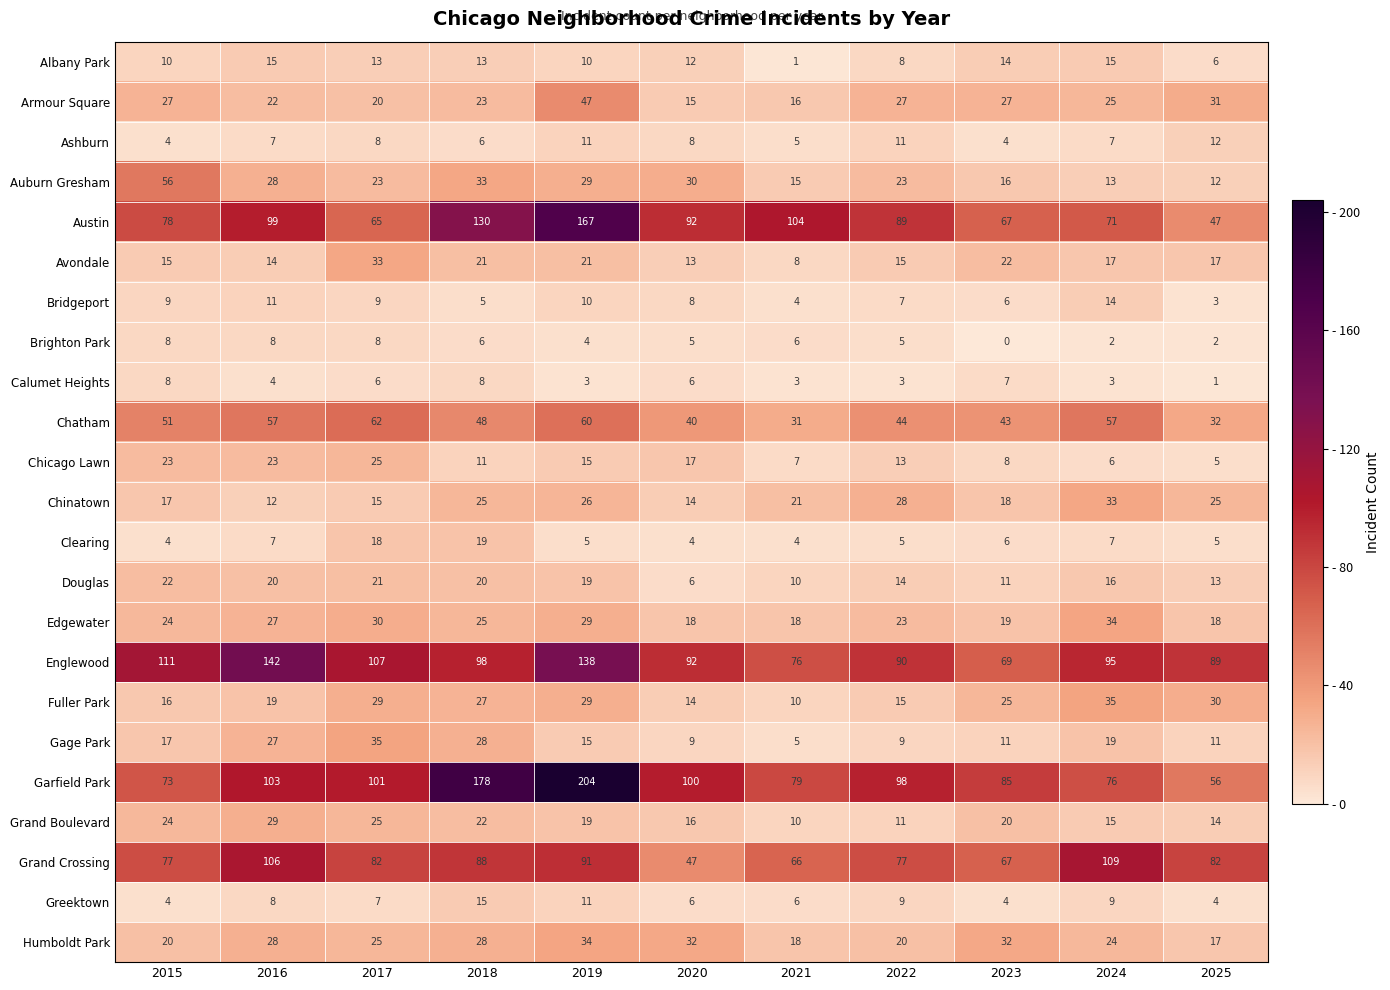

What is the spread (max minus min) of values at 2023?

85